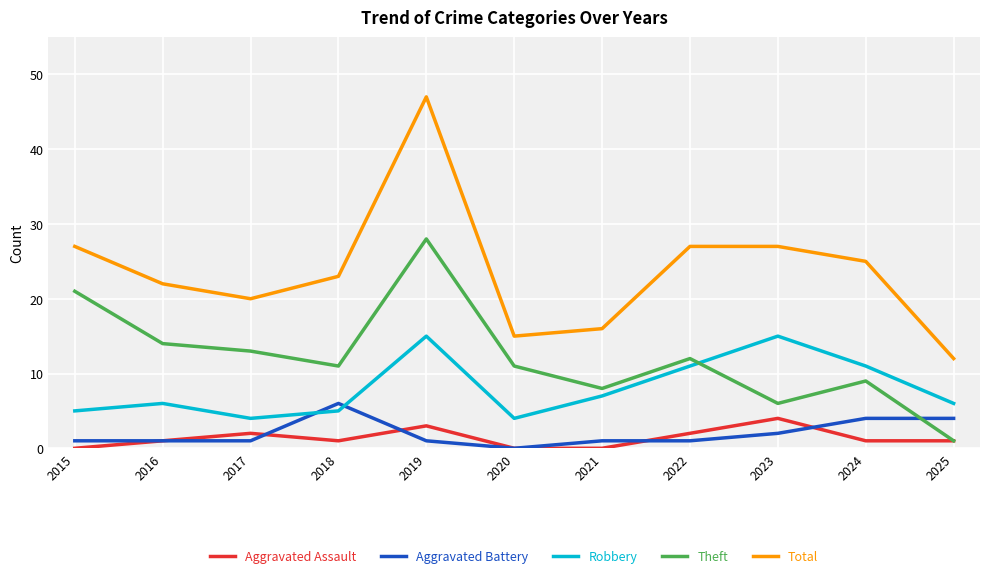

How many lines are shown in the chart?

5